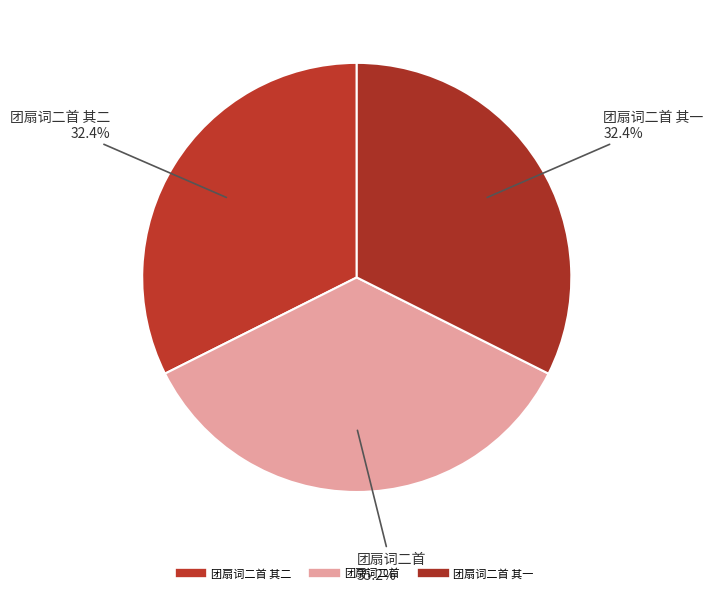

How many slices are in this pie chart?

3